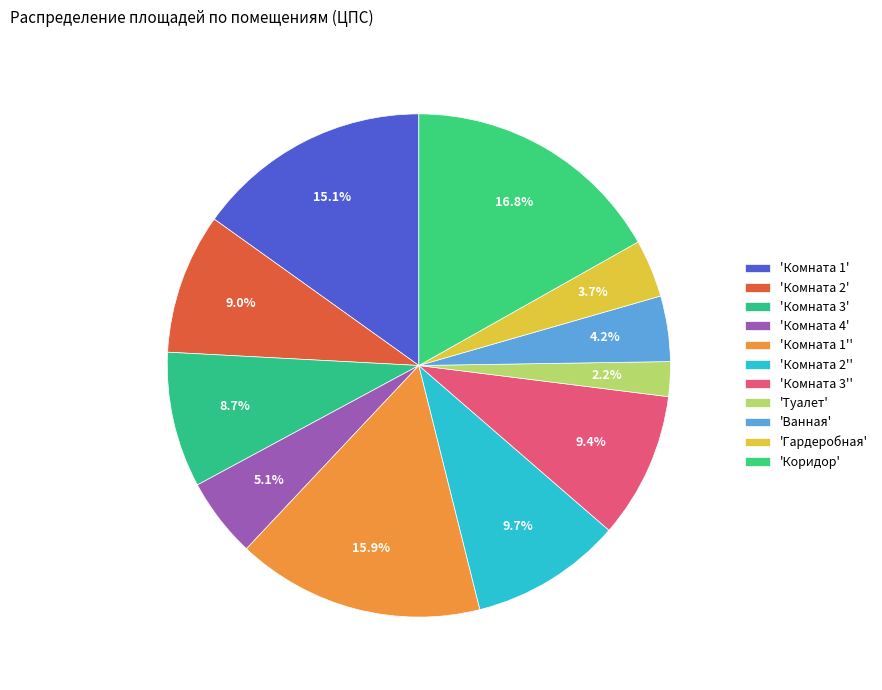

Rank the categories by value from lowest to highest.

Туалет, Гардеробная, Ванная, Комната 4, Комната 3, Комната 2, Комната 3', Комната 2', Комната 1, Комната 1', Коридор